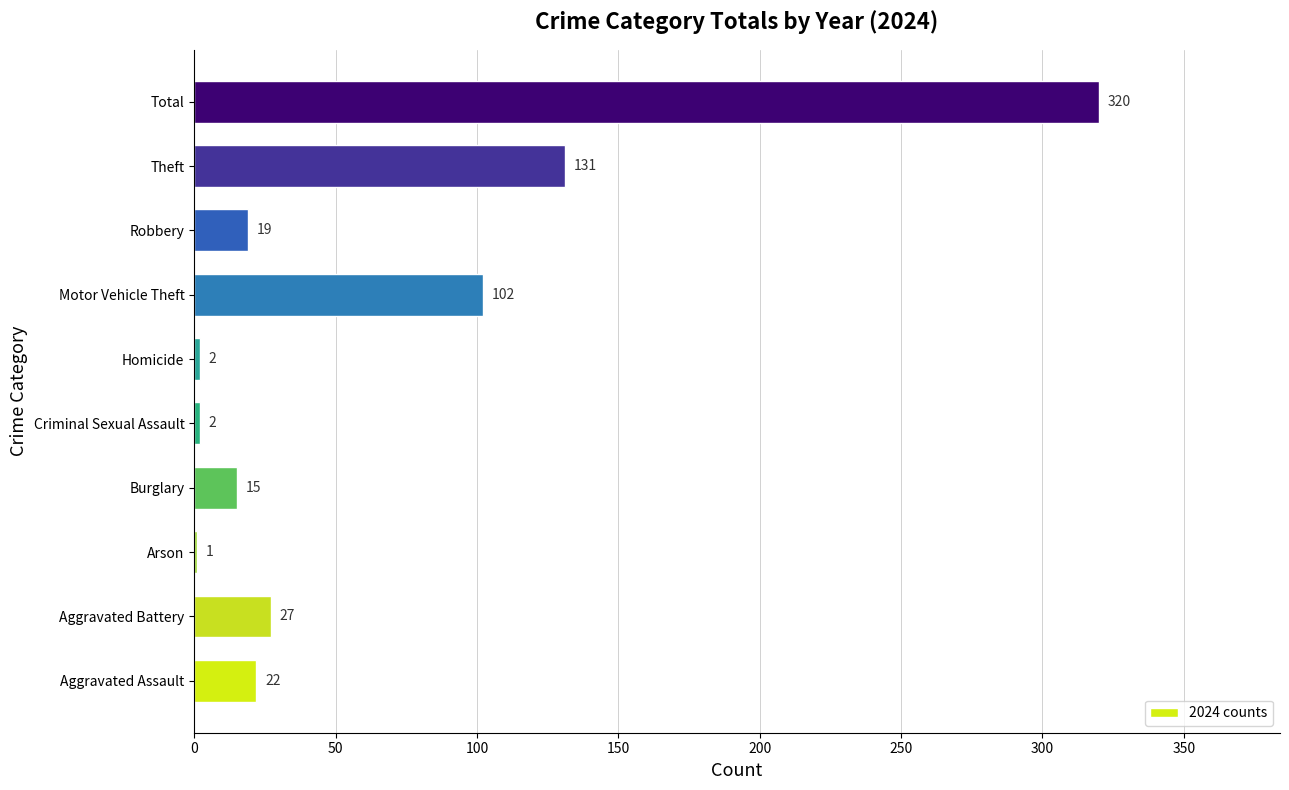

Count the number of categories in the chart.

10